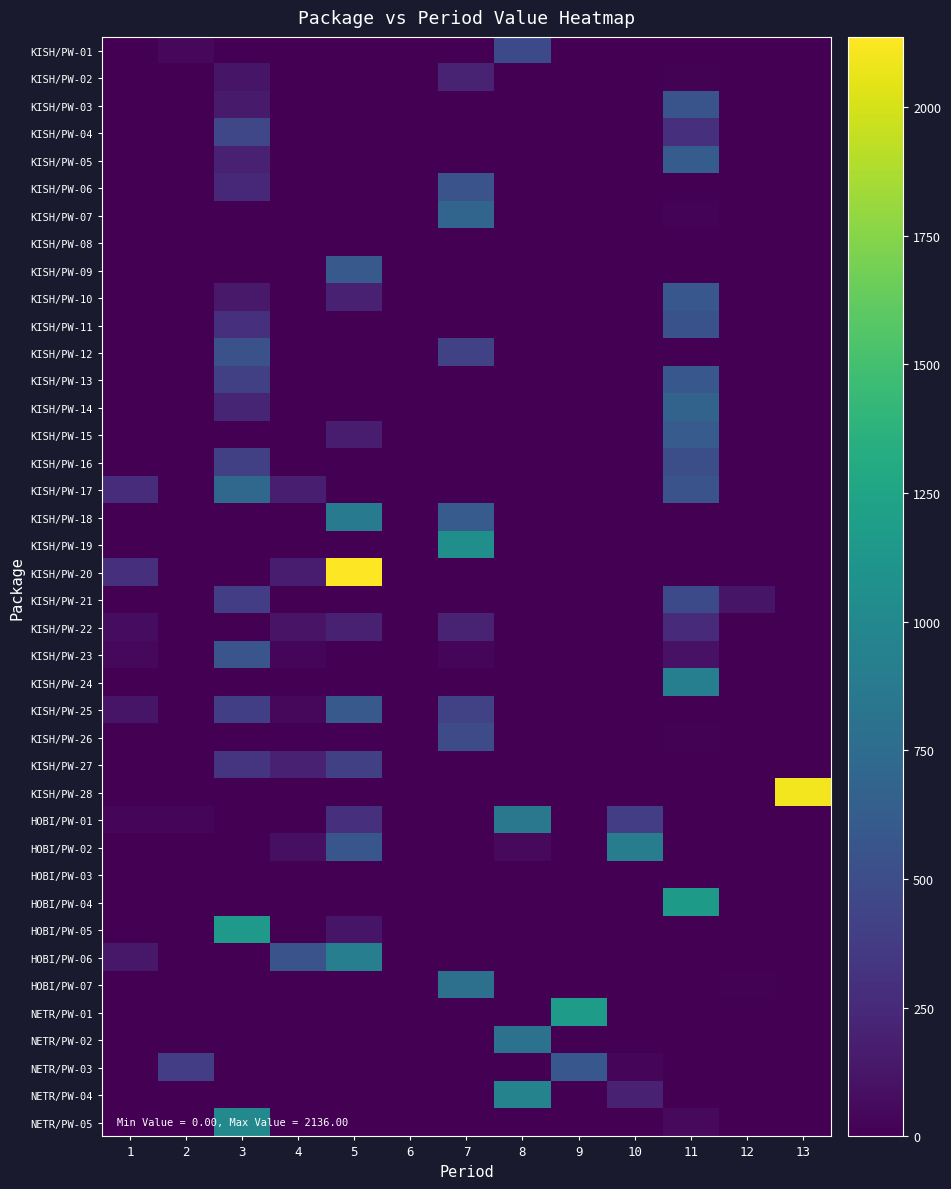

Between 4 and 13, which series saw the biggest shift?

KISH/PW-28